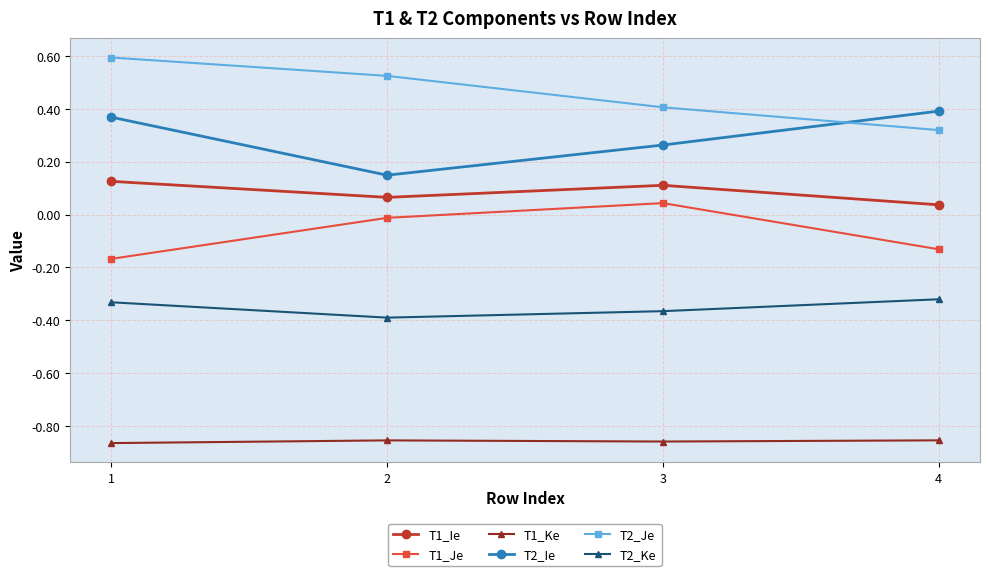

True or false: T2_Ke has more than 0 interior local peaks.

False